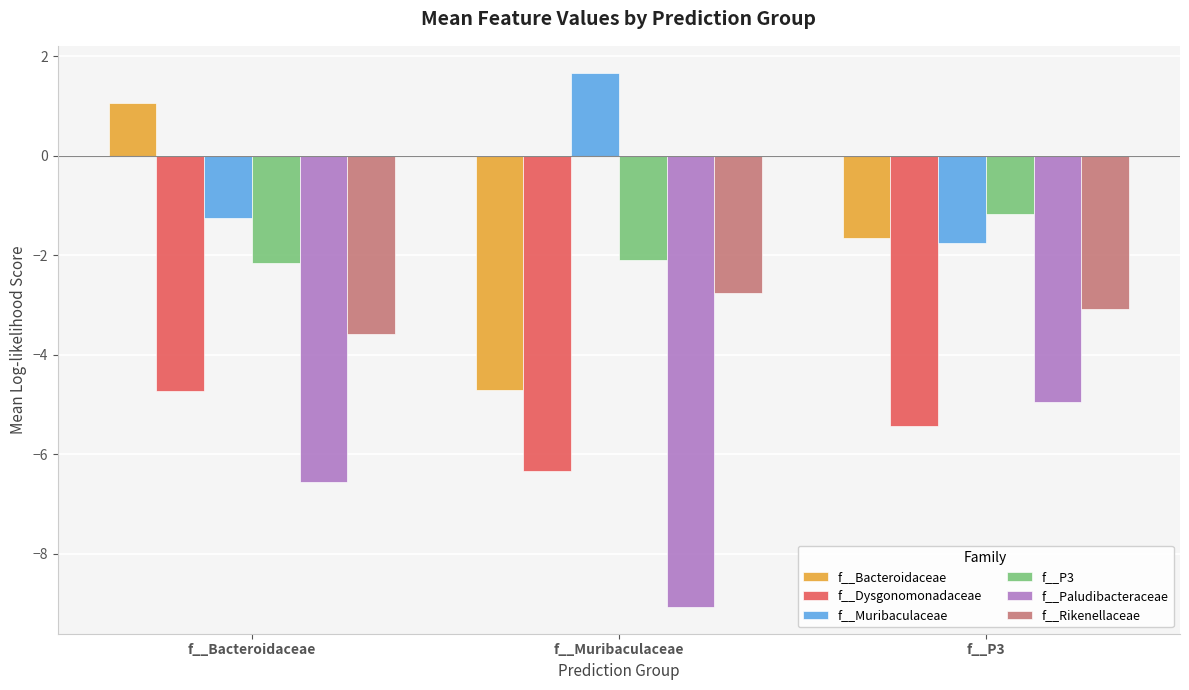

At how many categories does at least one series exceed -2?

3